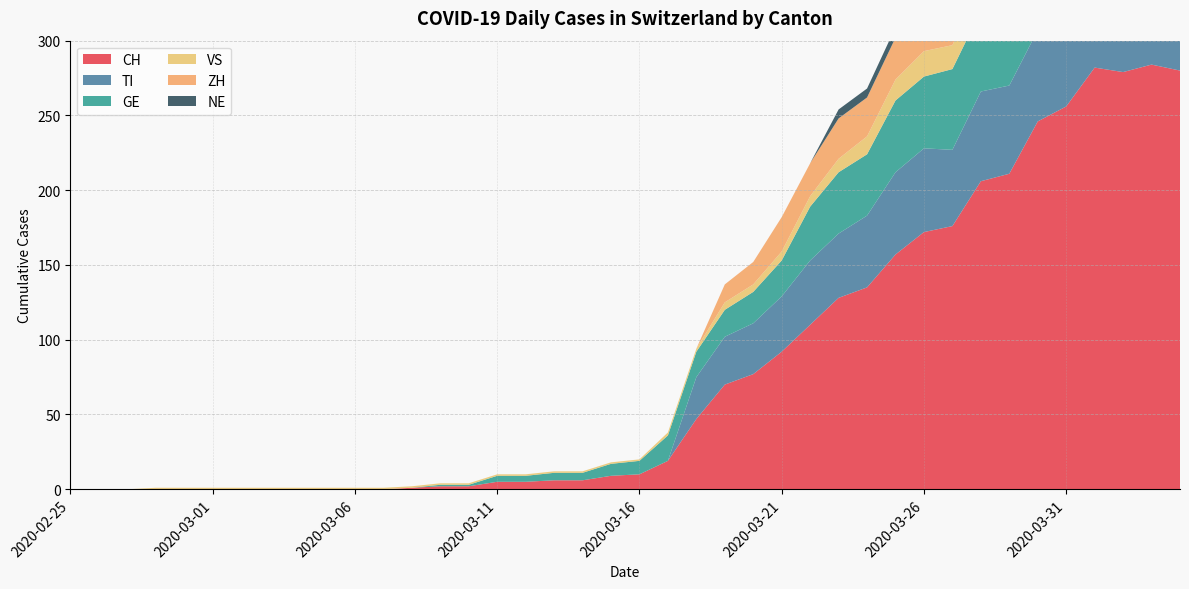

Reading left to right, list all the values displayed in this chart.

CH: 2020-02-25=0	2020-02-26=0	2020-02-27=0	2020-02-28=0	2020-02-29=0	2020-03-01=0	2020-03-02=0	2020-03-03=0	2020-03-04=0	2020-03-05=0	2020-03-06=0	2020-03-07=0	2020-03-08=1	2020-03-09=2	2020-03-10=2	2020-03-11=5	2020-03-12=5	2020-03-13=6	2020-03-14=6	2020-03-15=9	2020-03-16=10	2020-03-17=19	2020-03-18=47	2020-03-19=70	2020-03-20=77	2020-03-21=92	2020-03-22=110	2020-03-23=128	2020-03-24=135	2020-03-25=157	2020-03-26=172	2020-03-27=176	2020-03-28=206	2020-03-29=211	2020-03-30=246	2020-03-31=256	2020-04-01=282	2020-04-02=279	2020-04-03=284	2020-04-04=280
TI: 2020-02-25=0	2020-02-26=0	2020-02-27=0	2020-02-28=0	2020-02-29=0	2020-03-01=0	2020-03-02=0	2020-03-03=0	2020-03-04=0	2020-03-05=0	2020-03-06=0	2020-03-07=0	2020-03-08=0	2020-03-09=0	2020-03-10=0	2020-03-11=0	2020-03-12=0	2020-03-13=0	2020-03-14=0	2020-03-15=0	2020-03-16=0	2020-03-17=0	2020-03-18=28	2020-03-19=32	2020-03-20=34	2020-03-21=37	2020-03-22=43	2020-03-23=43	2020-03-24=48	2020-03-25=55	2020-03-26=56	2020-03-27=51	2020-03-28=60	2020-03-29=59	2020-03-30=61	2020-03-31=67	2020-04-01=72	2020-04-02=73	2020-04-03=67	2020-04-04=67
GE: 2020-02-25=0	2020-02-26=0	2020-02-27=0	2020-02-28=0	2020-02-29=0	2020-03-01=0	2020-03-02=0	2020-03-03=0	2020-03-04=0	2020-03-05=0	2020-03-06=0	2020-03-07=0	2020-03-08=0	2020-03-09=1	2020-03-10=1	2020-03-11=4	2020-03-12=4	2020-03-13=5	2020-03-14=5	2020-03-15=8	2020-03-16=9	2020-03-17=17	2020-03-18=17	2020-03-19=18	2020-03-20=21	2020-03-21=24	2020-03-22=36	2020-03-23=41	2020-03-24=41	2020-03-25=48	2020-03-26=48	2020-03-27=54	2020-03-28=54	2020-03-29=55	2020-03-30=54	2020-03-31=49	2020-04-01=58	2020-04-02=54	2020-04-03=58	2020-04-04=51
VS: 2020-02-25=0	2020-02-26=0	2020-02-27=0	2020-02-28=1	2020-02-29=1	2020-03-01=1	2020-03-02=1	2020-03-03=1	2020-03-04=1	2020-03-05=1	2020-03-06=1	2020-03-07=1	2020-03-08=1	2020-03-09=1	2020-03-10=1	2020-03-11=1	2020-03-12=1	2020-03-13=1	2020-03-14=1	2020-03-15=1	2020-03-16=1	2020-03-17=2	2020-03-18=2	2020-03-19=5	2020-03-20=5	2020-03-21=6	2020-03-22=7	2020-03-23=9	2020-03-24=12	2020-03-25=14	2020-03-26=17	2020-03-27=16	2020-03-28=19	2020-03-29=21	2020-03-30=23	2020-03-31=23	2020-04-01=25	2020-04-02=24	2020-04-03=23	2020-04-04=23
ZH: 2020-02-25=0	2020-02-26=0	2020-02-27=0	2020-02-28=0	2020-02-29=0	2020-03-01=0	2020-03-02=0	2020-03-03=0	2020-03-04=0	2020-03-05=0	2020-03-06=0	2020-03-07=0	2020-03-08=0	2020-03-09=0	2020-03-10=0	2020-03-11=0	2020-03-12=0	2020-03-13=0	2020-03-14=0	2020-03-15=0	2020-03-16=0	2020-03-17=0	2020-03-18=0	2020-03-19=12	2020-03-20=15	2020-03-21=23	2020-03-22=22	2020-03-23=27	2020-03-24=26	2020-03-25=28	2020-03-26=35	2020-03-27=38	2020-03-28=42	2020-03-29=46	2020-03-30=46	2020-03-31=50	2020-04-01=54	2020-04-02=53	2020-04-03=57	2020-04-04=59
NE: 2020-02-25=0	2020-02-26=0	2020-02-27=0	2020-02-28=0	2020-02-29=0	2020-03-01=0	2020-03-02=0	2020-03-03=0	2020-03-04=0	2020-03-05=0	2020-03-06=0	2020-03-07=0	2020-03-08=0	2020-03-09=0	2020-03-10=0	2020-03-11=0	2020-03-12=0	2020-03-13=0	2020-03-14=0	2020-03-15=0	2020-03-16=0	2020-03-17=0	2020-03-18=0	2020-03-19=0	2020-03-20=0	2020-03-21=0	2020-03-22=0	2020-03-23=6	2020-03-24=6	2020-03-25=7	2020-03-26=7	2020-03-27=7	2020-03-28=8	2020-03-29=6	2020-03-30=6	2020-03-31=8	2020-04-01=8	2020-04-02=10	2020-04-03=9	2020-04-04=9